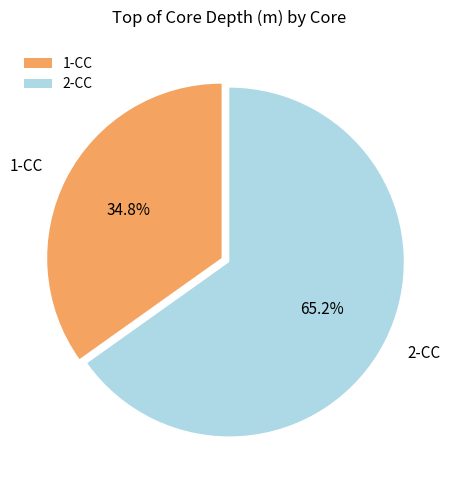

Is it true that 2-CC is 65% of the pie?

True